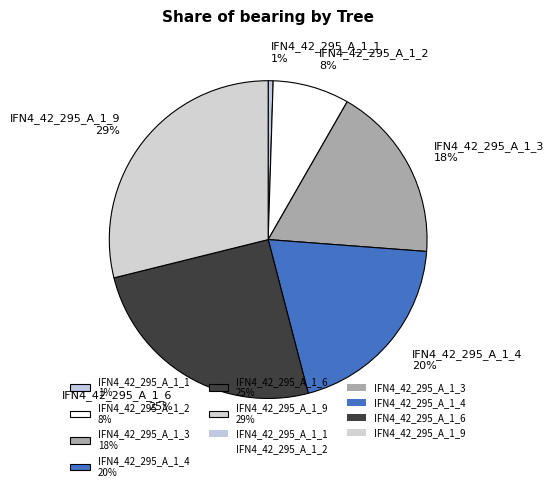

Is it true that IFN4_42_295_A_1_3 is 8% of the pie?

False